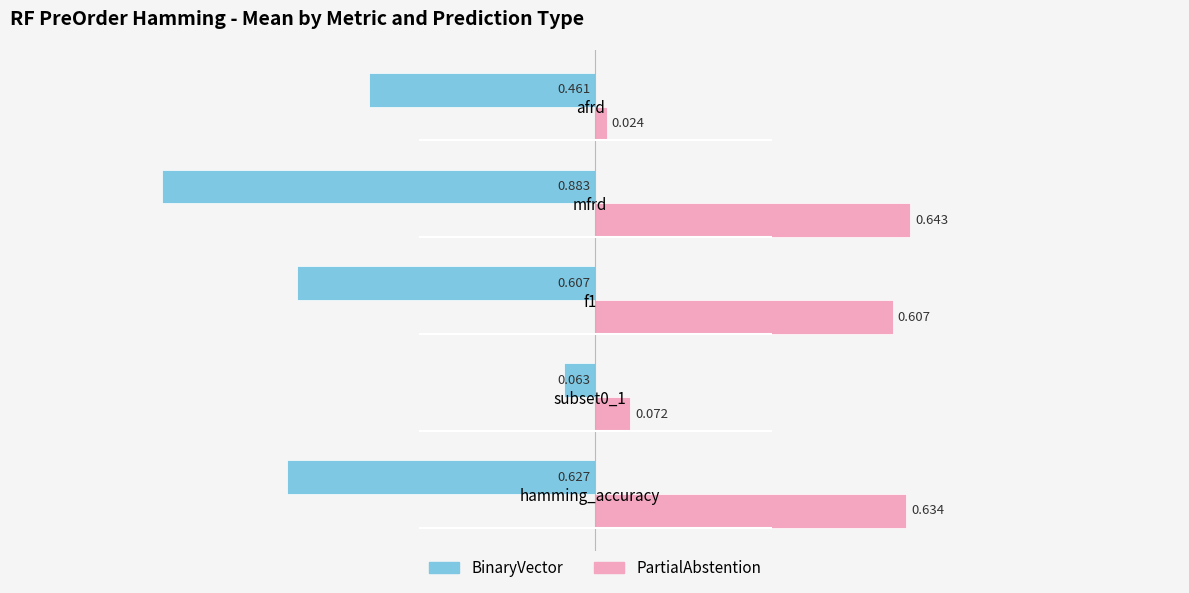

At which label does PartialAbstention reach its peak?

mfrd